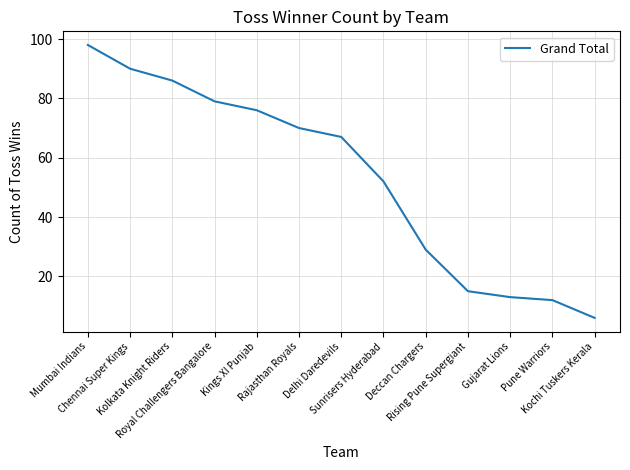

List the labels in order of value, smallest first.

Kochi Tuskers Kerala, Pune Warriors, Gujarat Lions, Rising Pune Supergiant, Deccan Chargers, Sunrisers Hyderabad, Delhi Daredevils, Rajasthan Royals, Kings XI Punjab, Royal Challengers Bangalore, Kolkata Knight Riders, Chennai Super Kings, Mumbai Indians